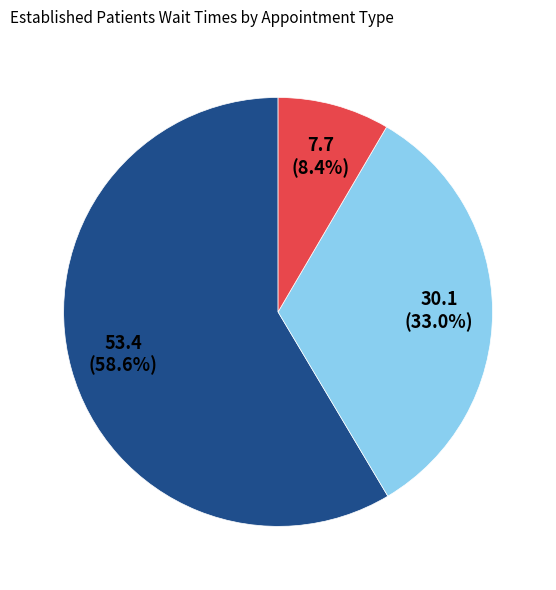

Is there a majority slice in this chart?

Yes